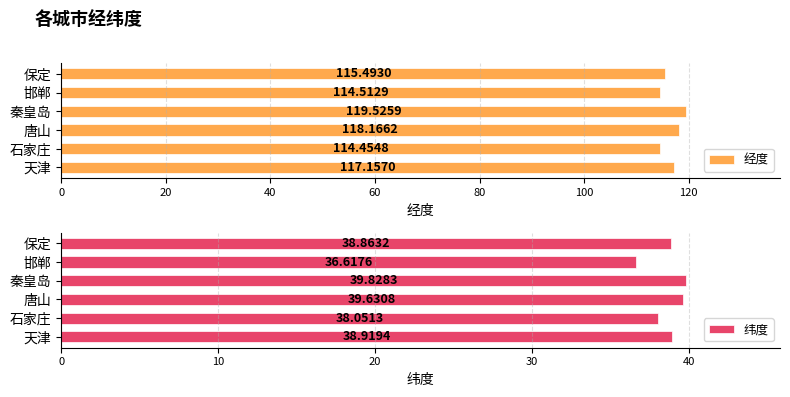

List the labels in order of 纬度 value, smallest first.

邯郸, 石家庄, 保定, 天津, 唐山, 秦皇岛